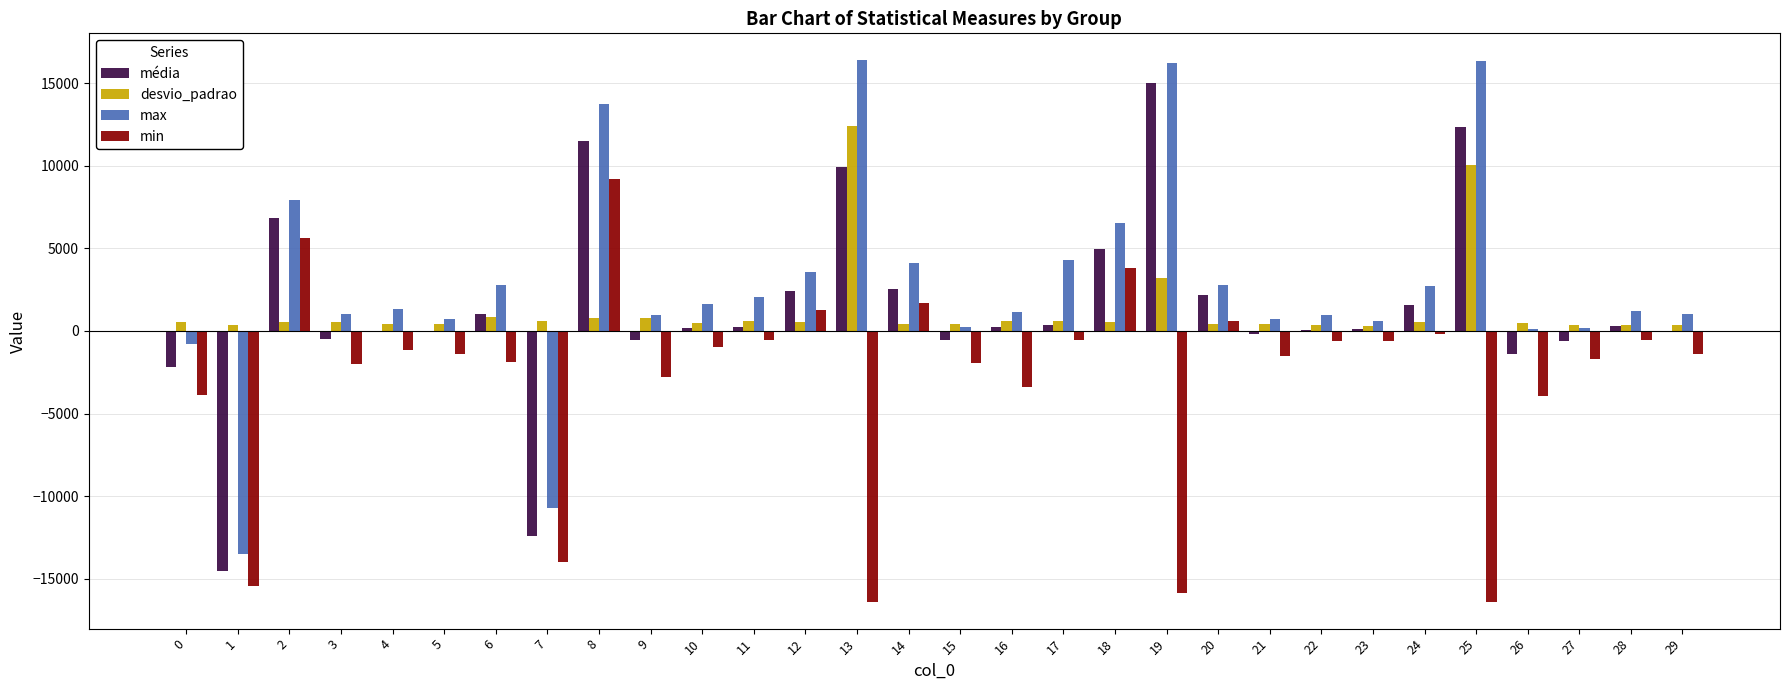

The value of min at 2 is 5608.0. True or false?

True